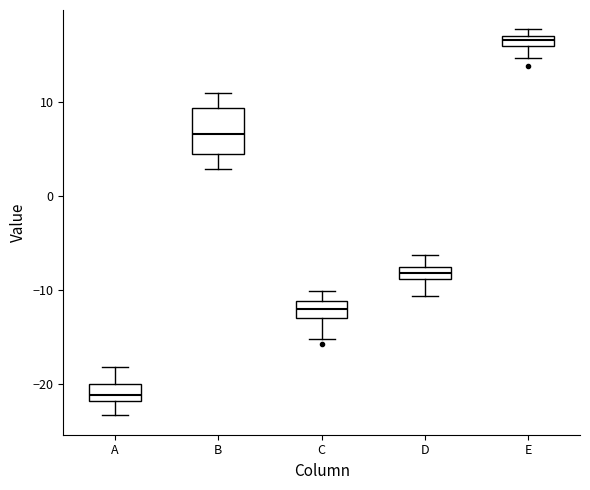

Which box is the tallest, from its lower edge to its upper edge?

B